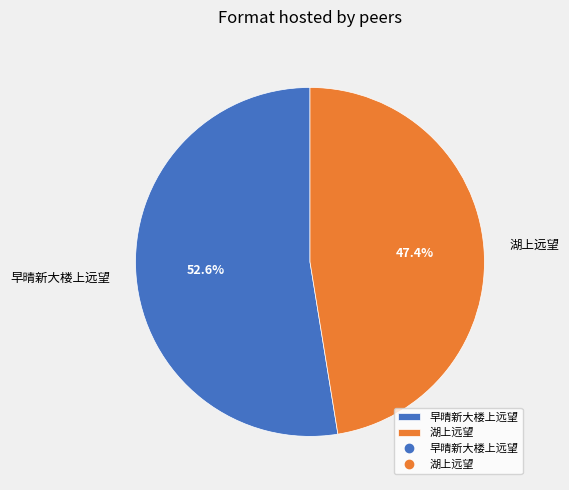

What is the ratio of the value at 早晴新大楼上远望 to the value at 湖上远望?

1.1